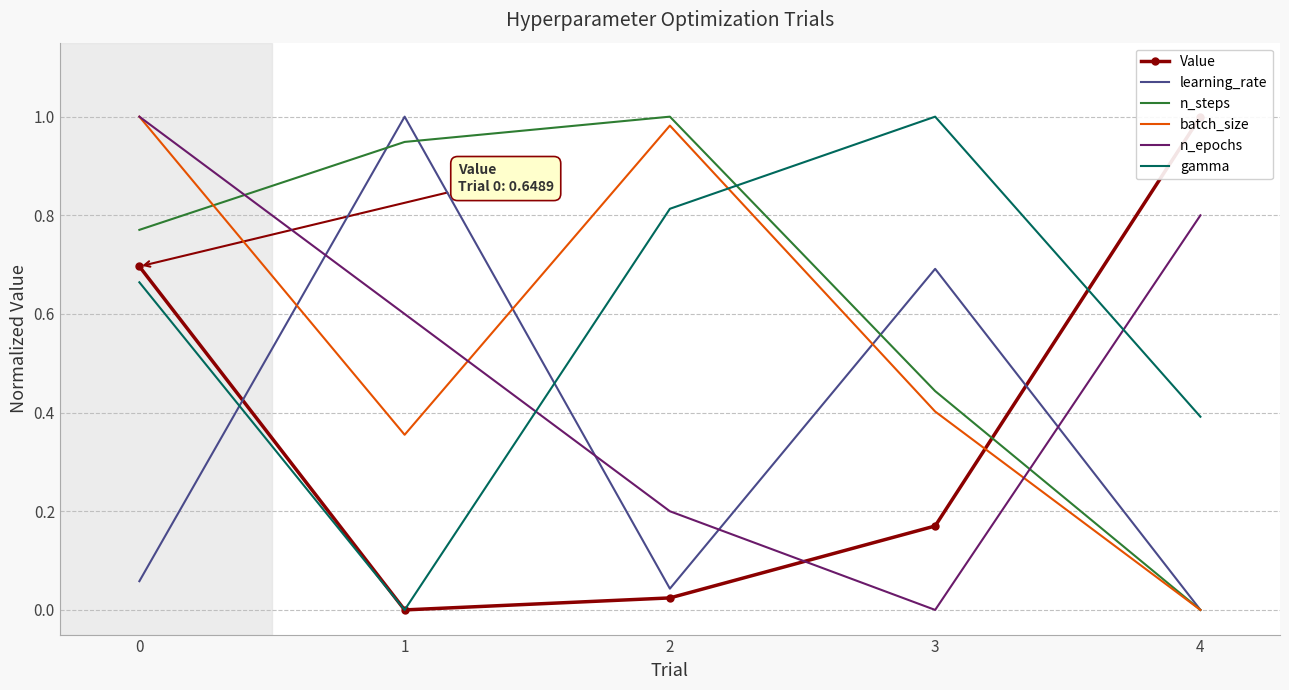

At how many categories does at least one series exceed 0?

5